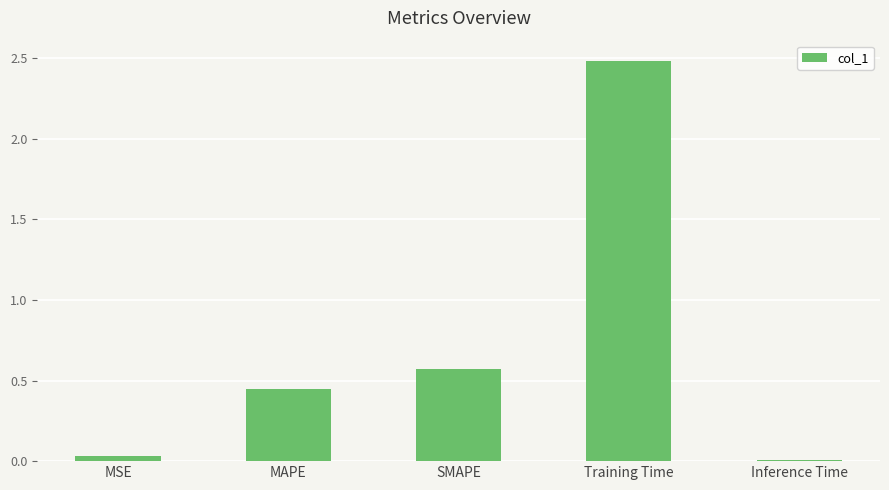

What is the average value?

0.7